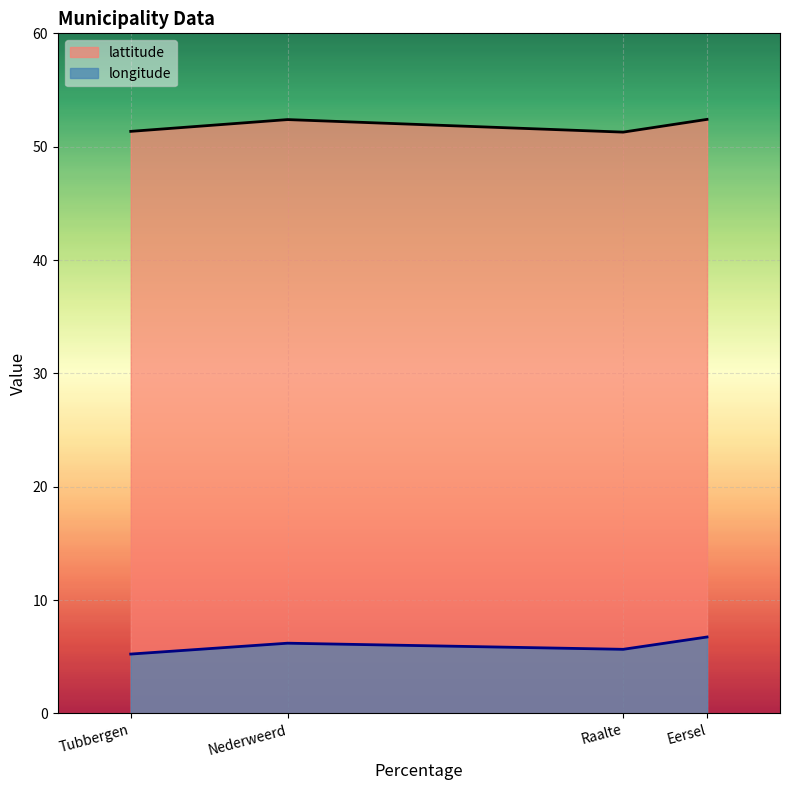

At how many categories does at least one series exceed 39?

4